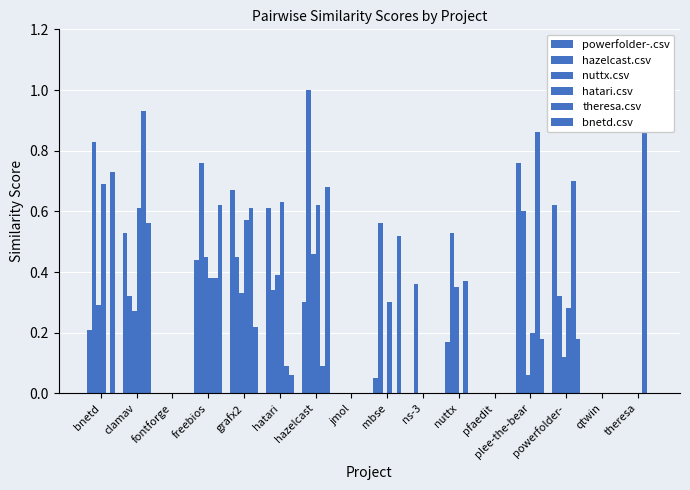

Which category has the lowest value across all series?

fontforge